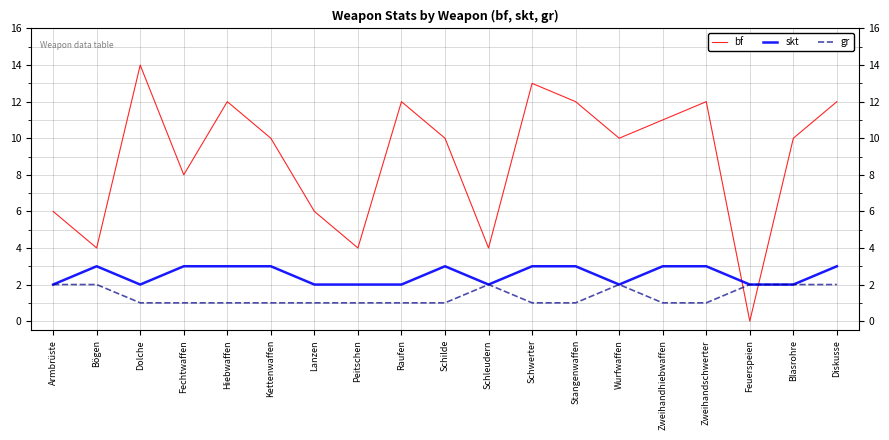

Count the number of categories in the chart.

19